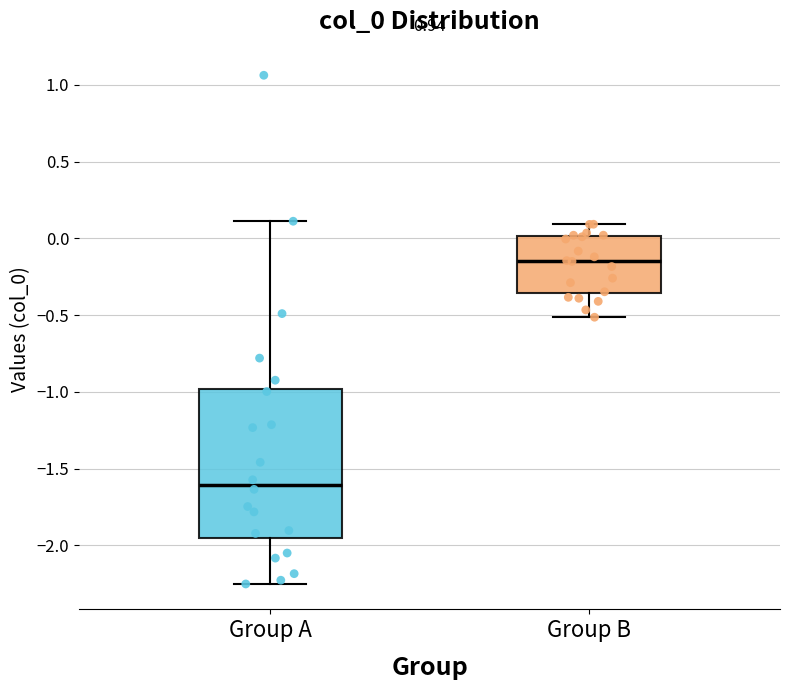

Reading left to right, read every box against the y-axis: the position of its median line, the range the box covers, and the ends of its whiskers. The values are not printed on the chart, so give them approximately, as read against the axis.

Group A: median -1.60, box -1.95 to -1.00, whiskers -2.25 to 0.10
Group B: median -0.15, box -0.35 to 0.00, whiskers -0.50 to 0.10